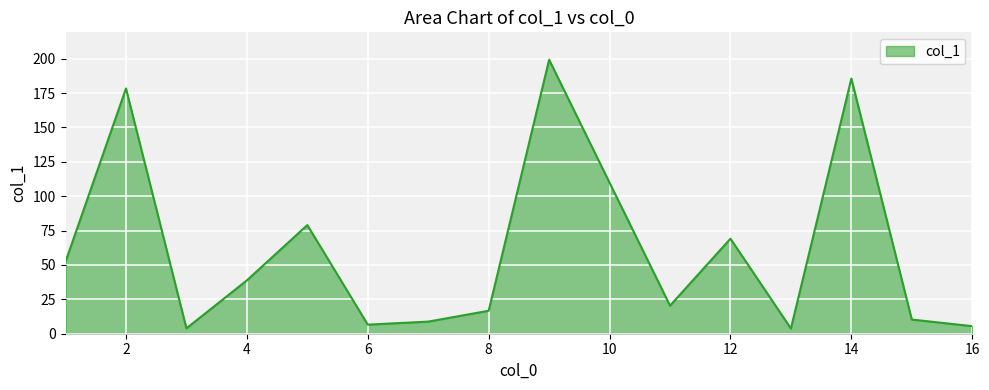

How many lines are shown in the chart?

1